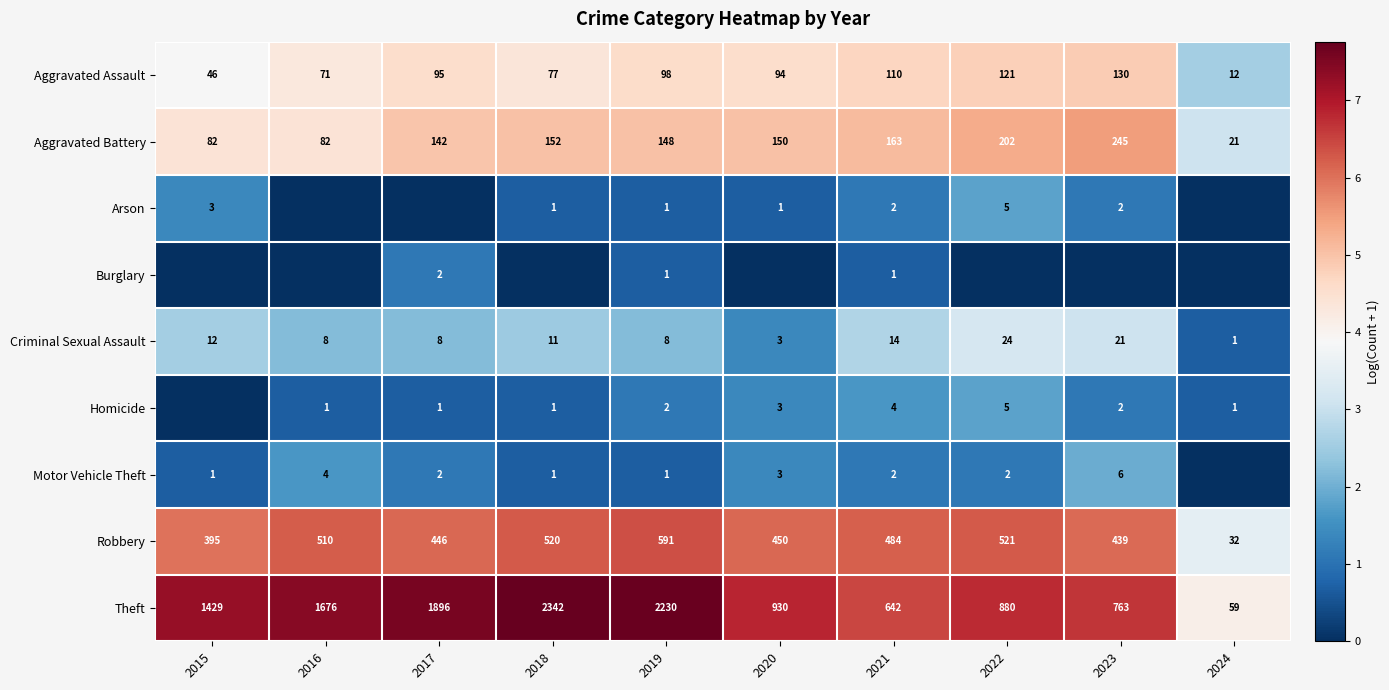

What is the spread (max minus min) of values at 2015?

7.3